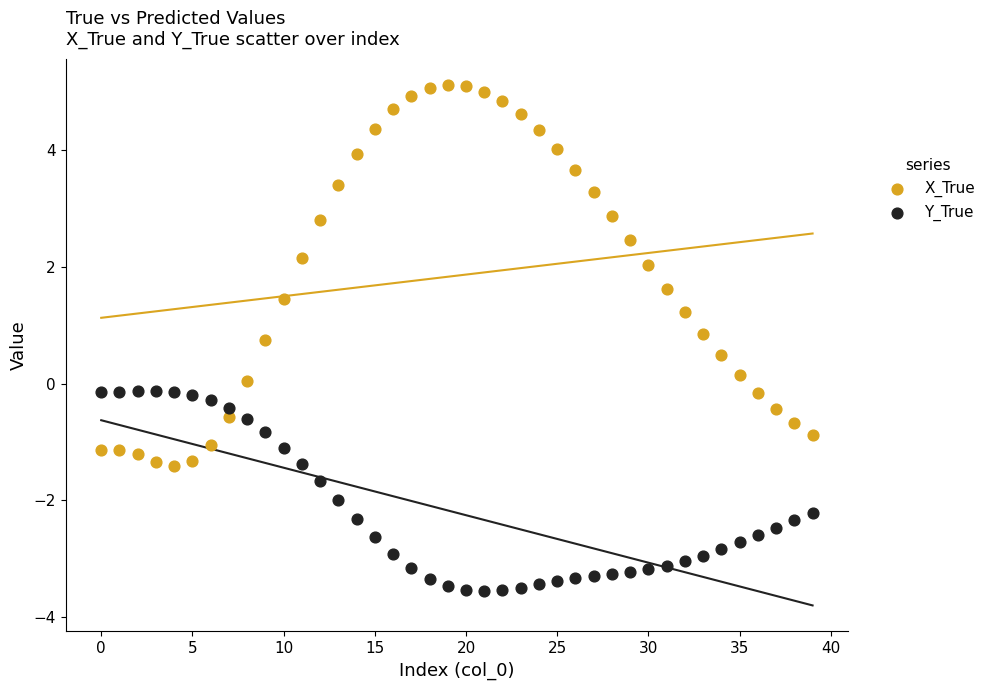

What are all the series names shown in the legend?

X_True, Y_True